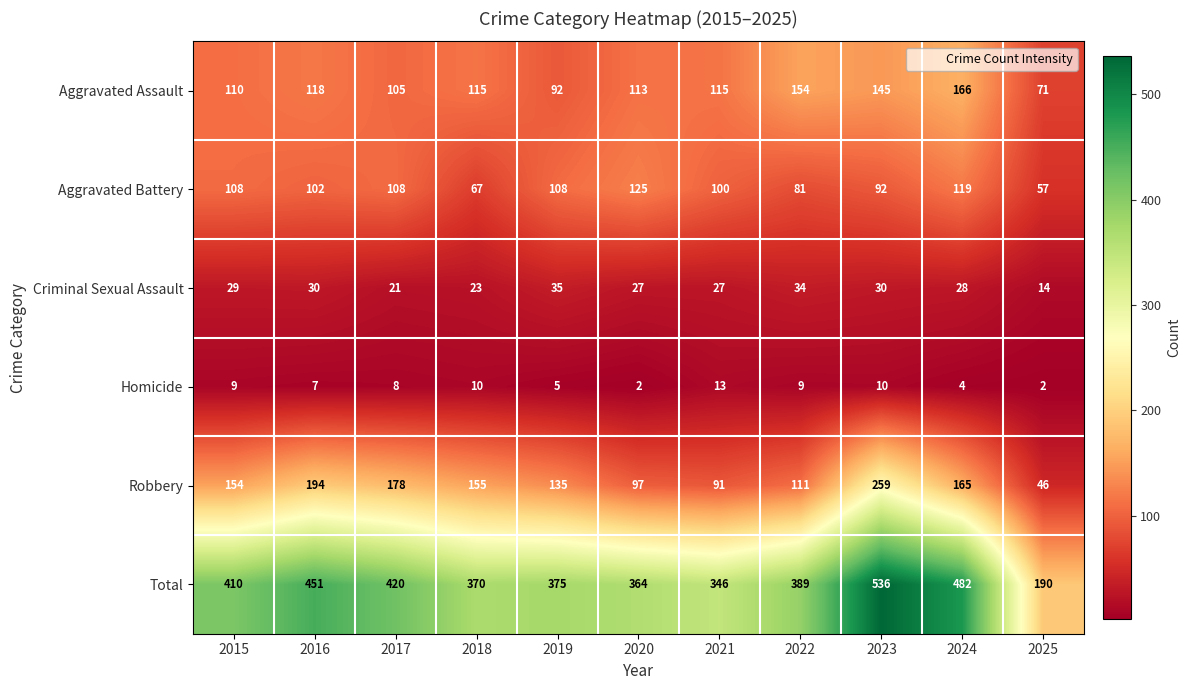

Which label corresponds to the largest value in the chart?

2023